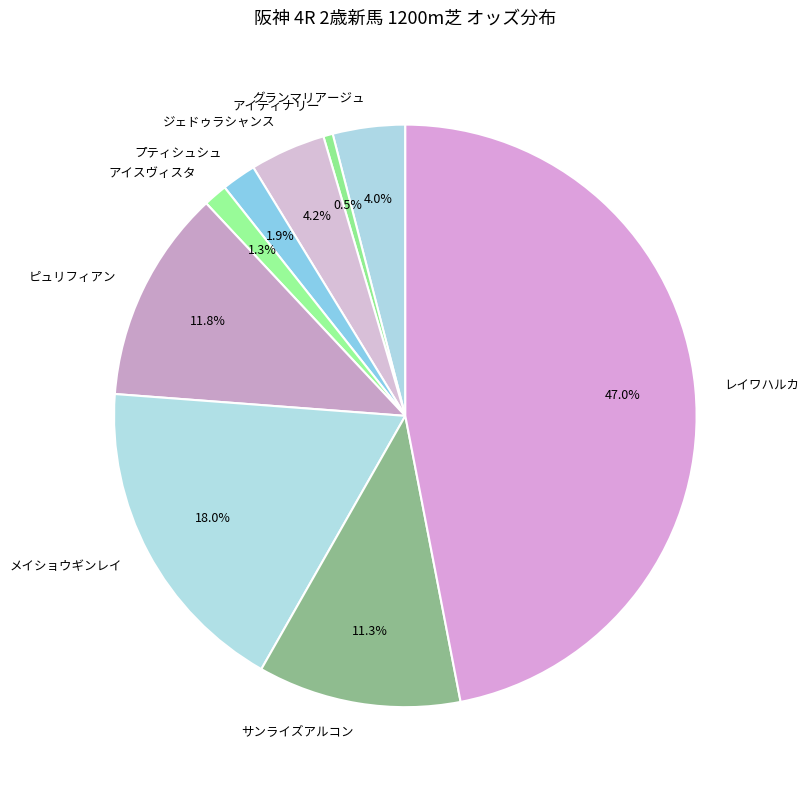

To the nearest percent, what portion does グランマリアージュ represent?

4%